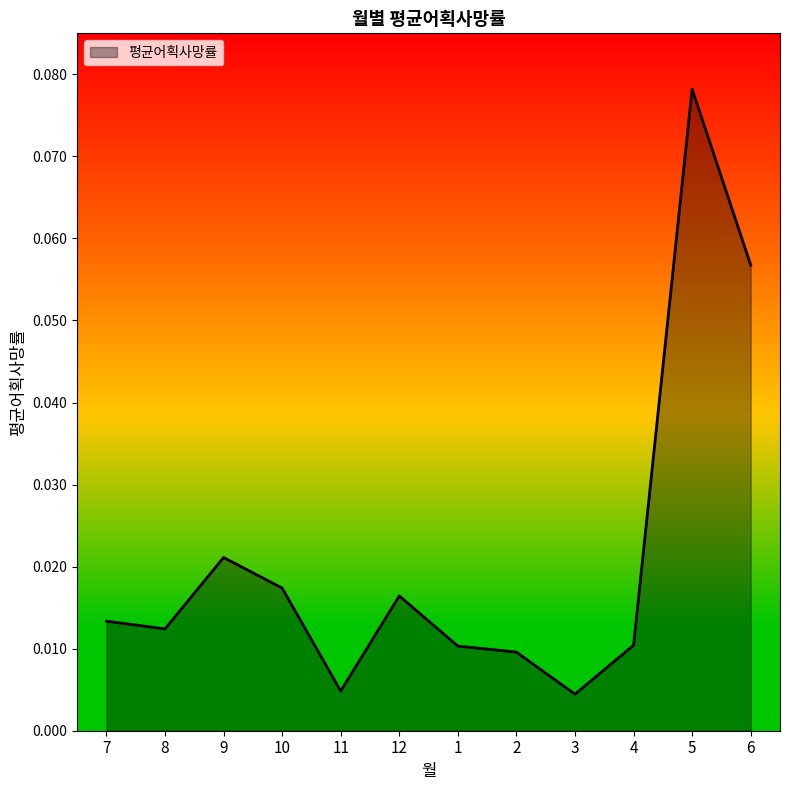

What position from the left is 7?

1